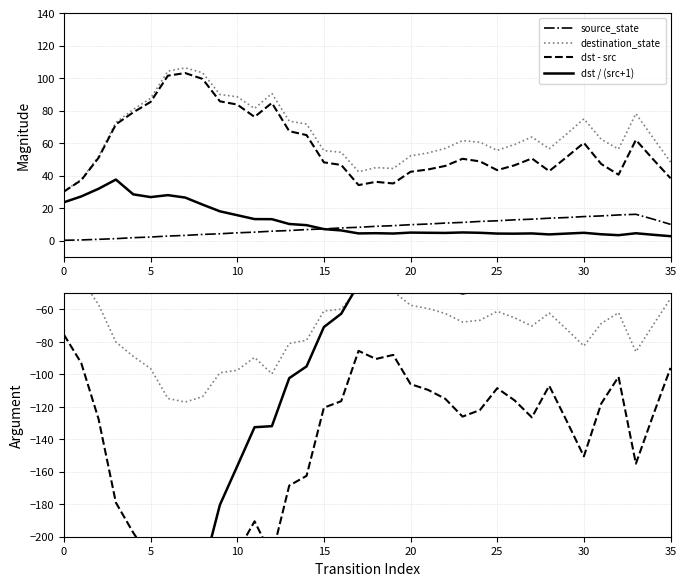

At which label is dst / (src+1) closest to -201?

9